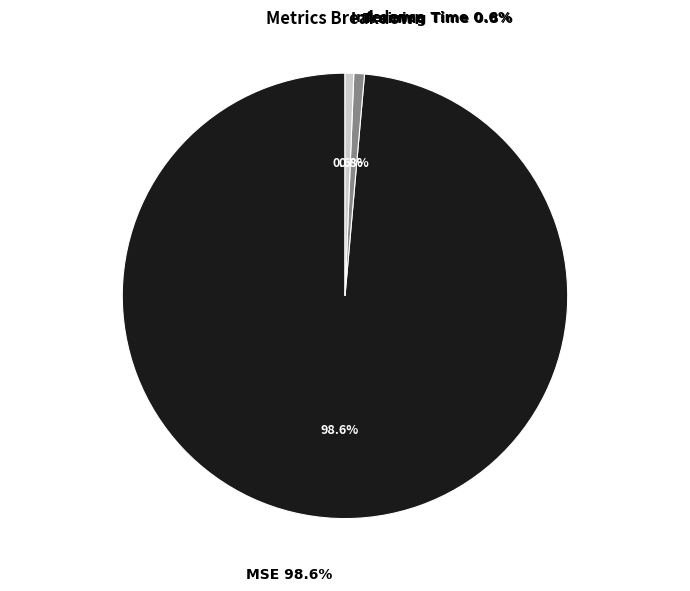

Combined, do Training Time and MSE account for over 50%?

Yes